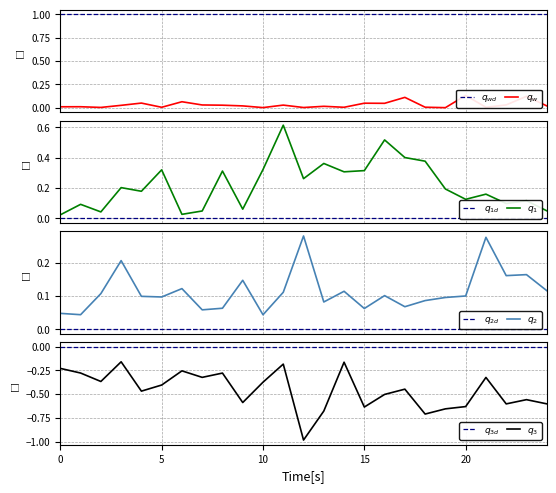

What is the value of the speechiness point at the 16th from the left?

0.1